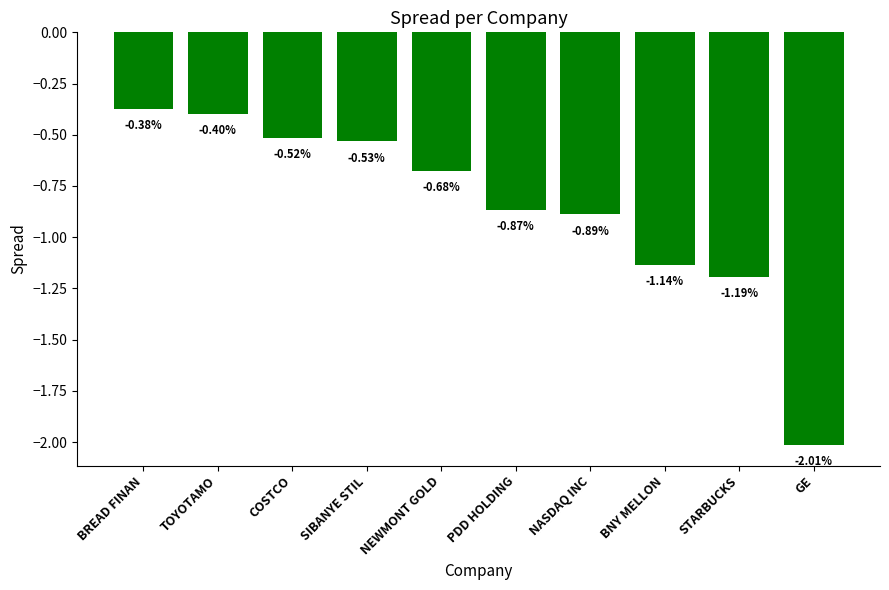

What is the difference between the maximum and minimum values?

1.6